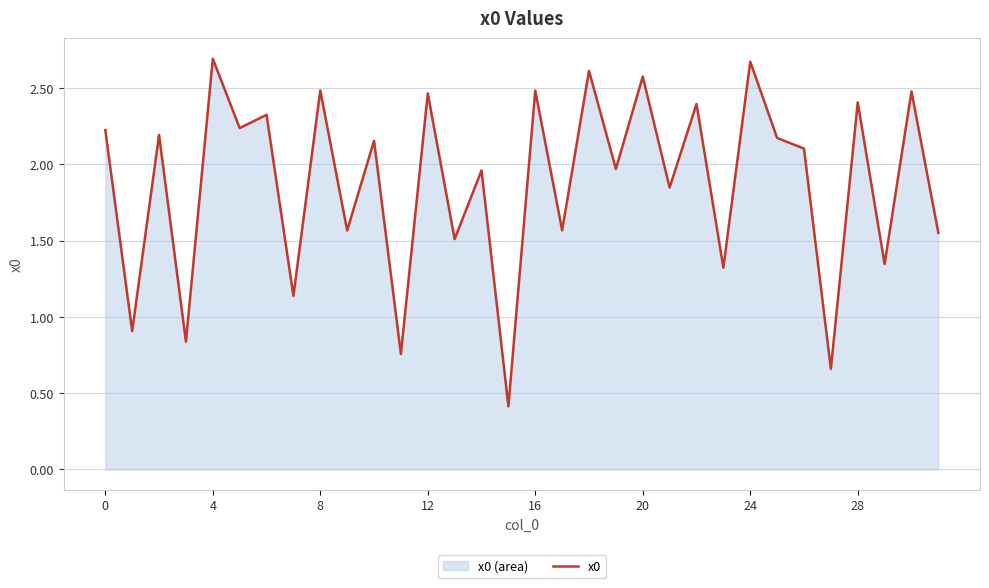

The chart shows a value of 2.7 at 4. True or false?

True